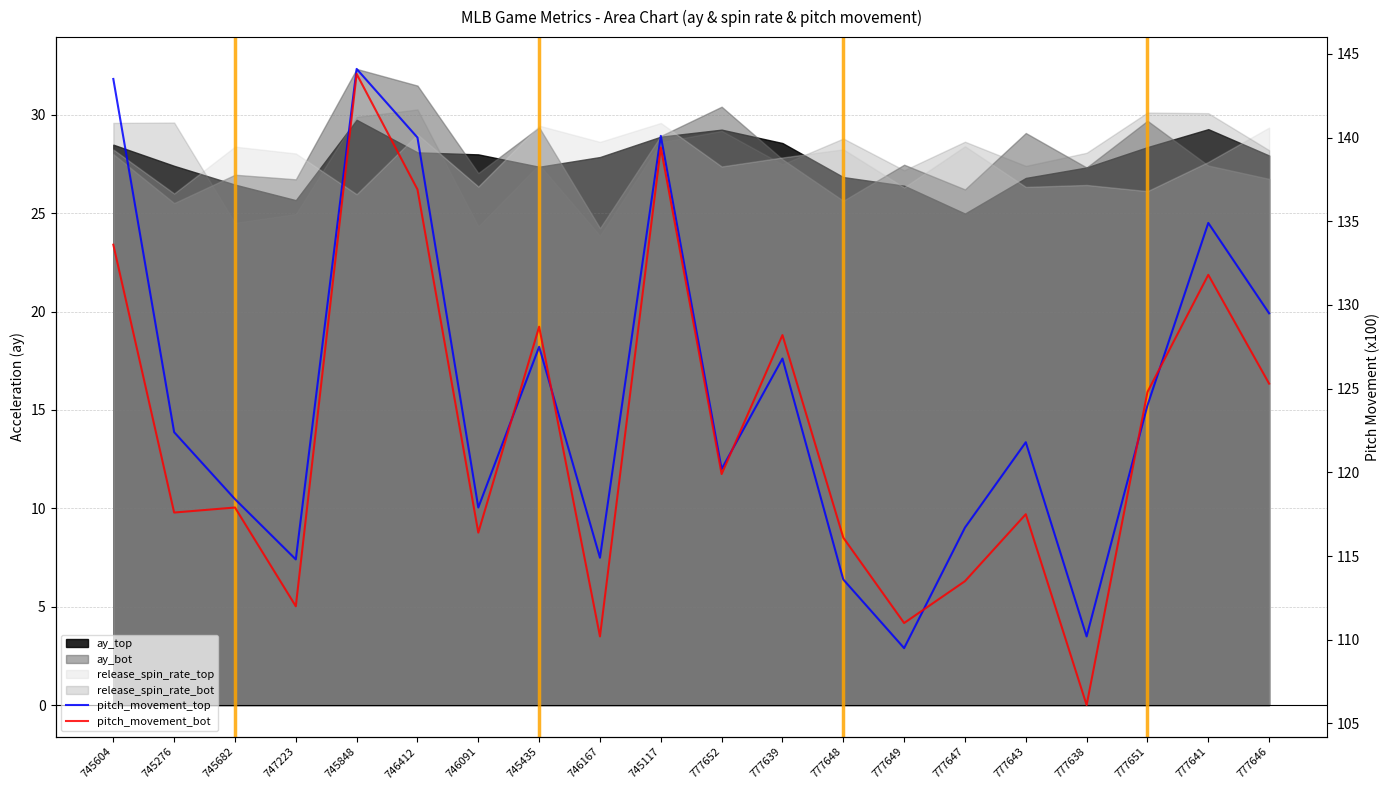

At which label does pitch_movement_bot reach its minimum?

777638